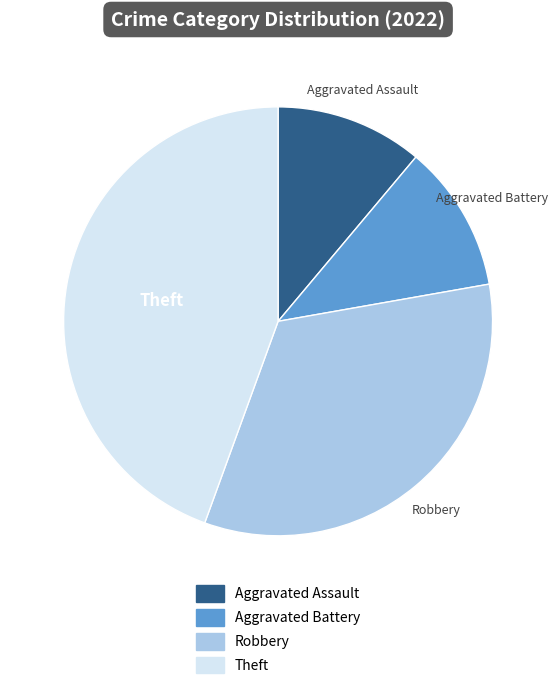

Is there any slice that represents more than half of the pie?

No